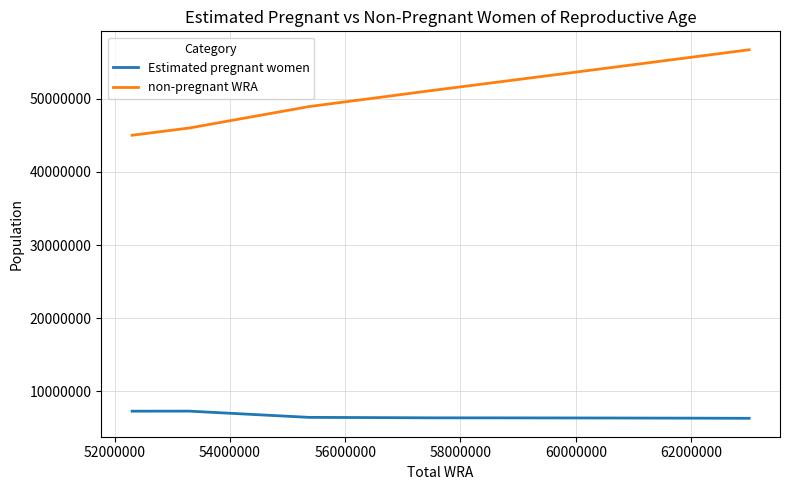

What is the difference between the maximum and minimum values in the non-pregnant WRA series?

11675590.1